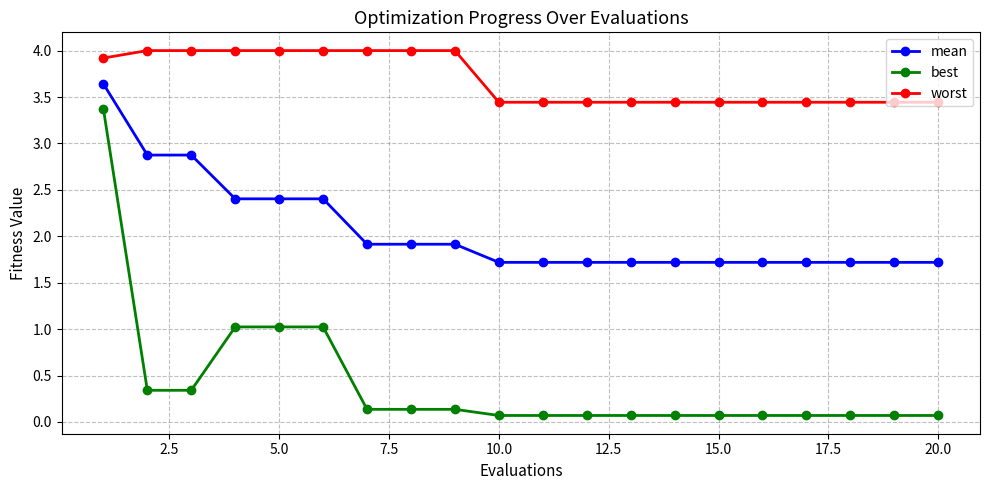

What is the average value of the mean series?

2.1